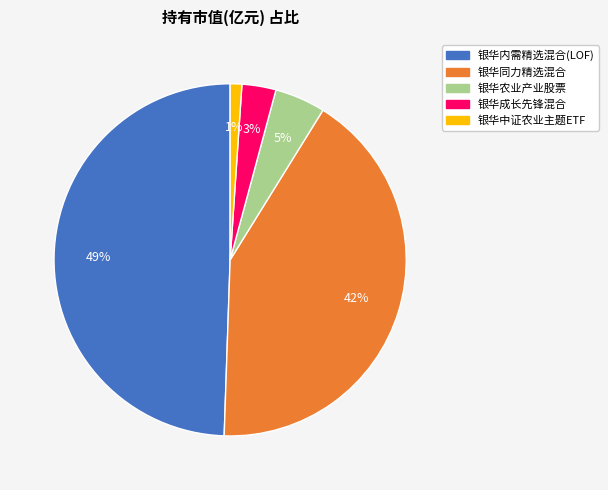

True or false: 银华农业产业股票 accounts for 5% of the total.

True